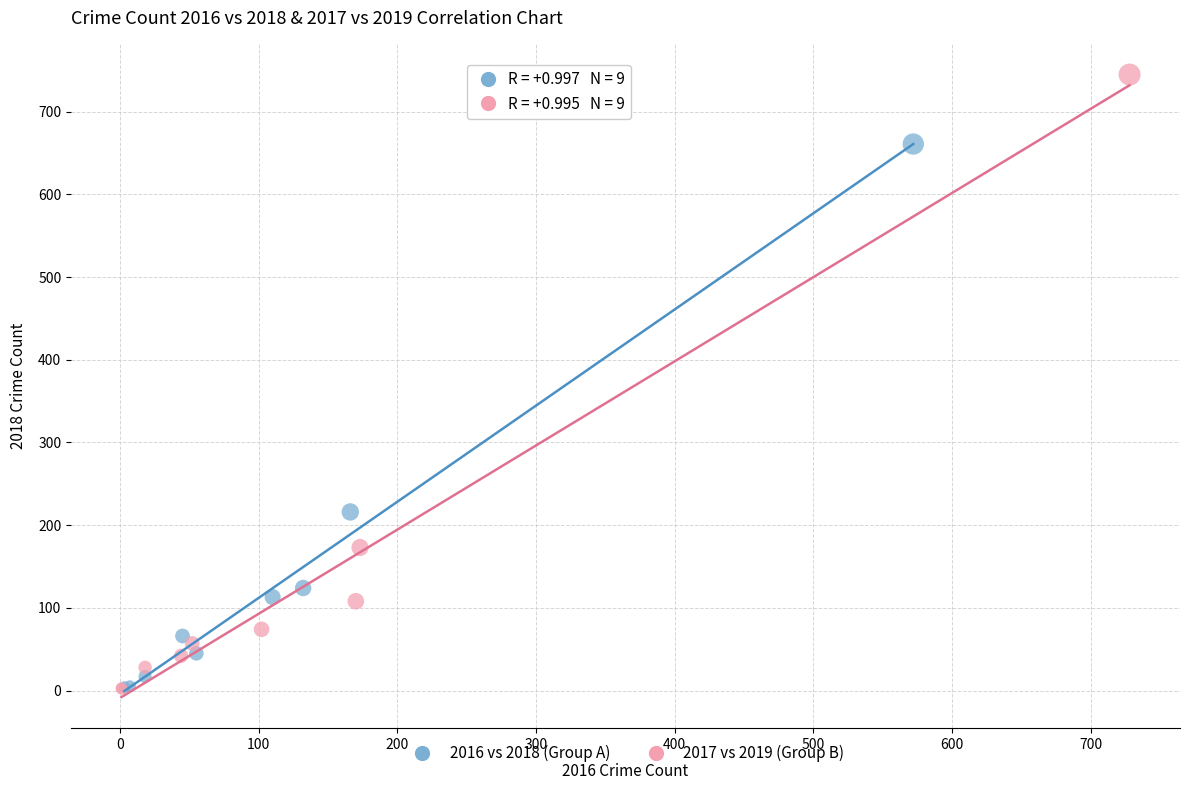

Which series contains the highest Y value?

2017 vs 2019 (Group B)